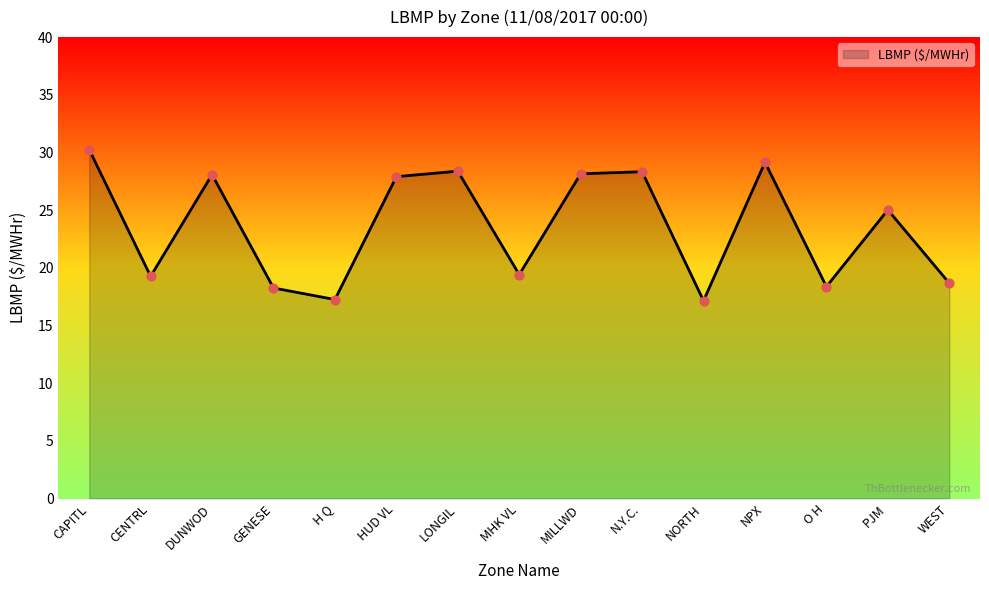

Which has a higher value, O H or DUNWOD?

DUNWOD